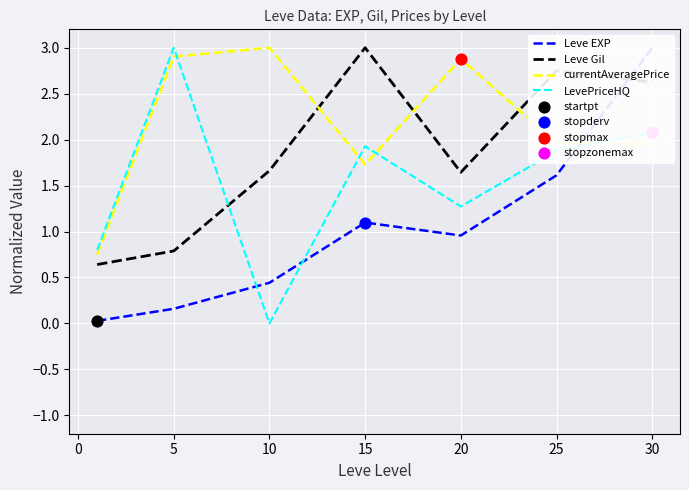

Which series contains the lowest Y value?

LevePriceHQ